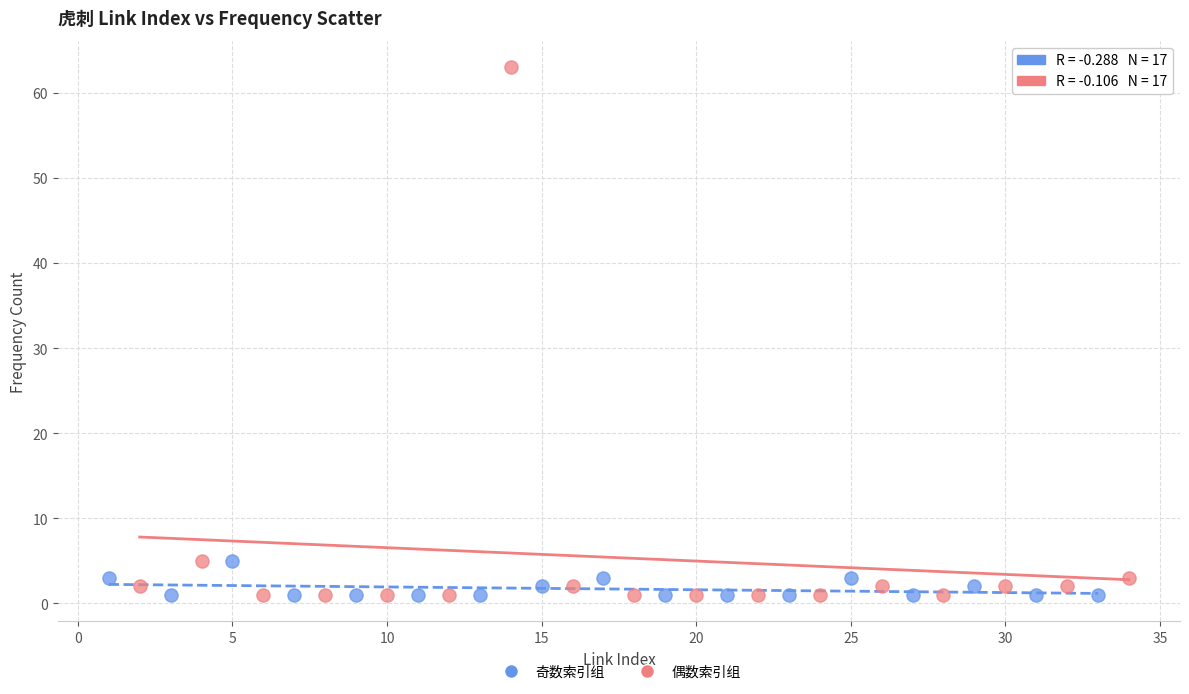

What are all the series names shown in the legend?

奇数索引组, 偶数索引组